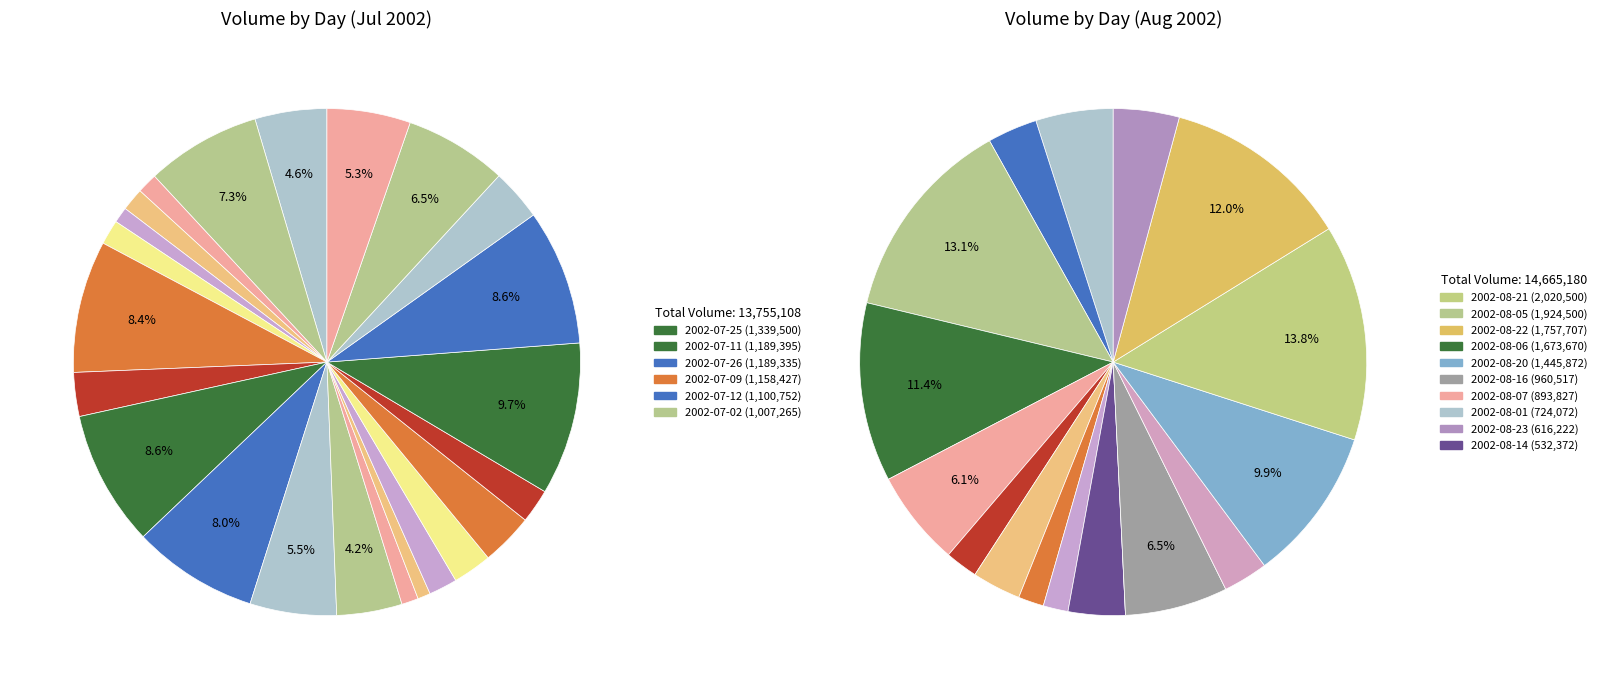

To the nearest percent, what is the difference between the 2002-07-30 and 2002-08-01 slice percentages?

1%